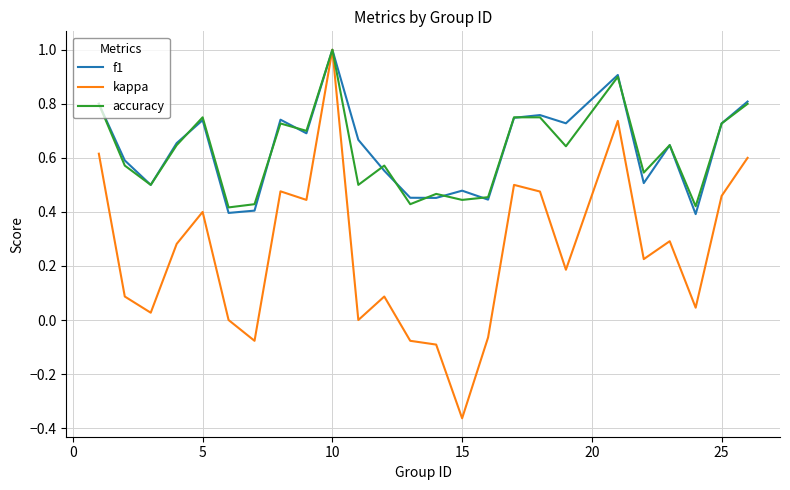

What is the greatest value displayed?

1.0